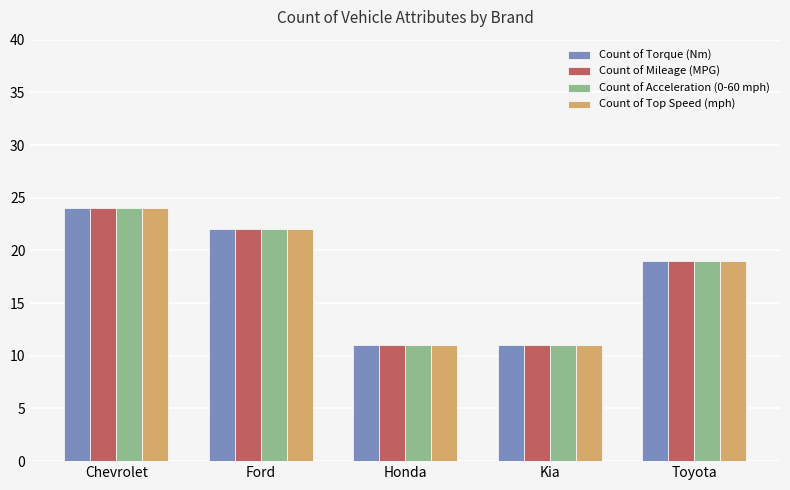

What is the minimum value shown in the chart?

11